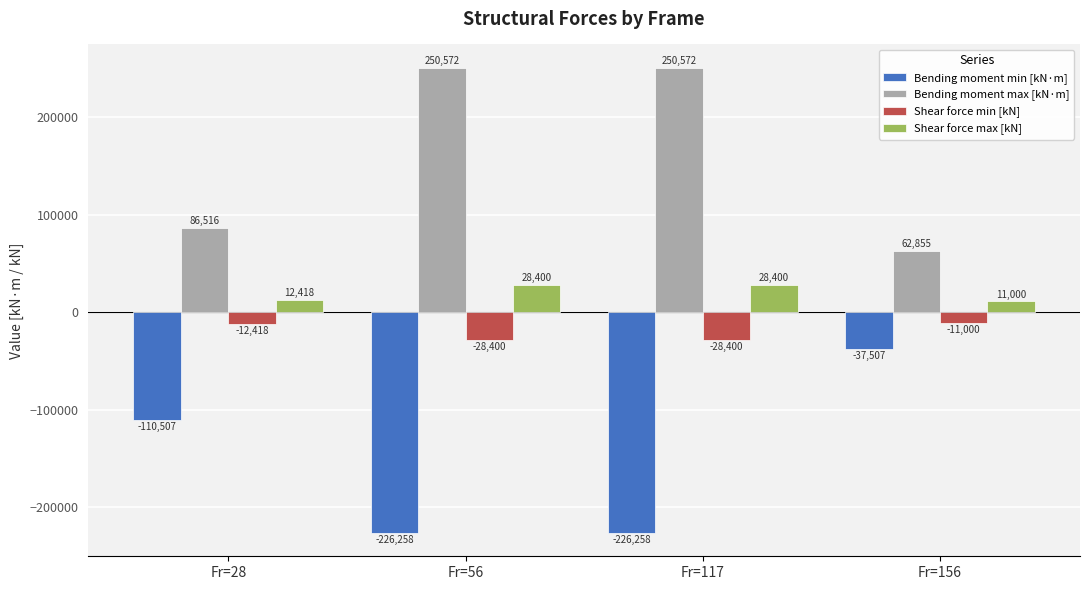

What is the average value of the Shear force min [kN] series?

-20054